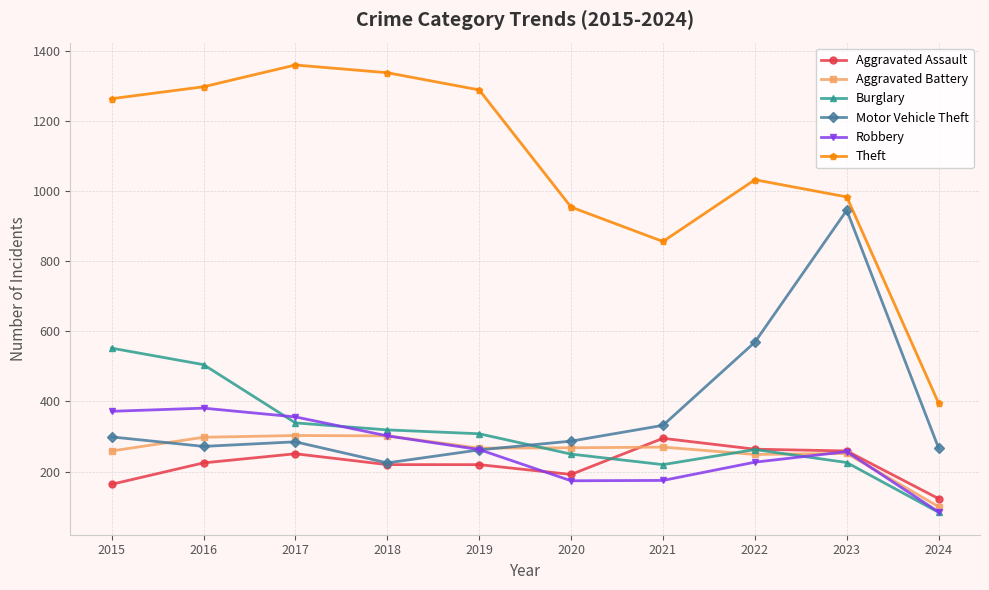

What is the spread (max minus min) of values at 2018?

1117